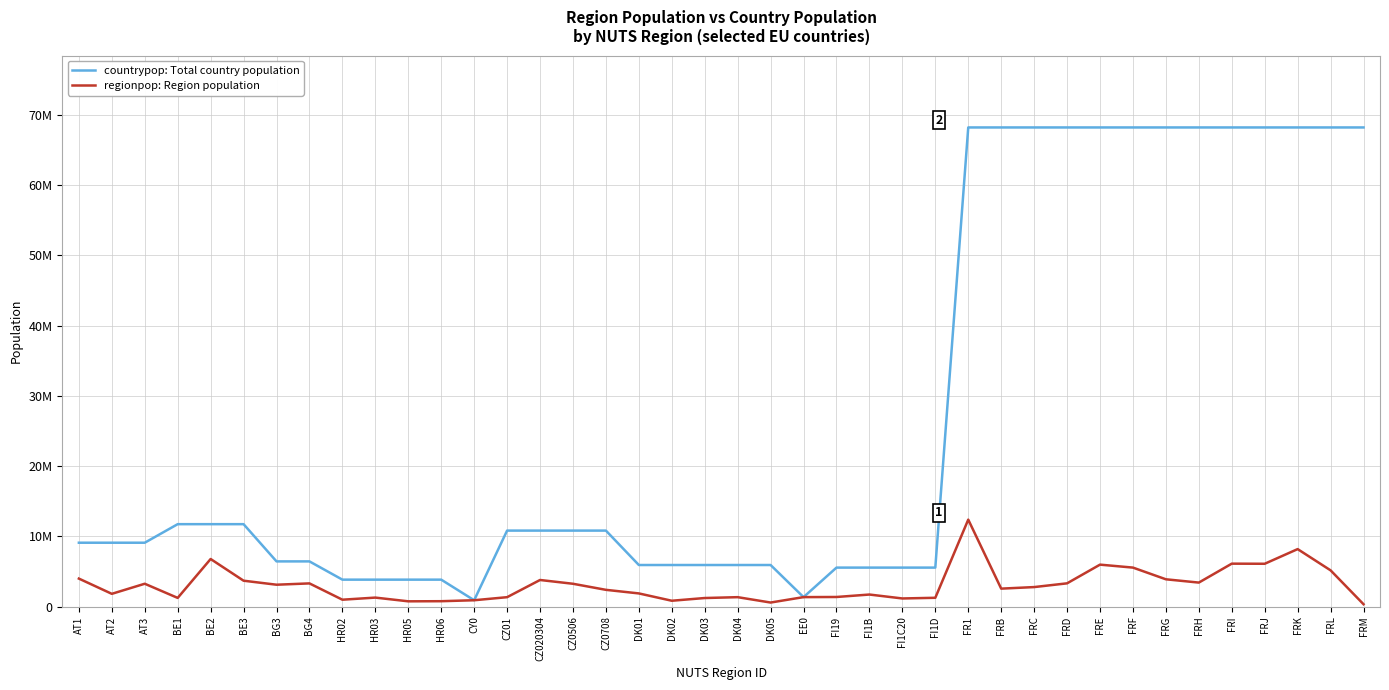

What is the value of the countrypop: Total country population point at the 27th from the left?

5563970